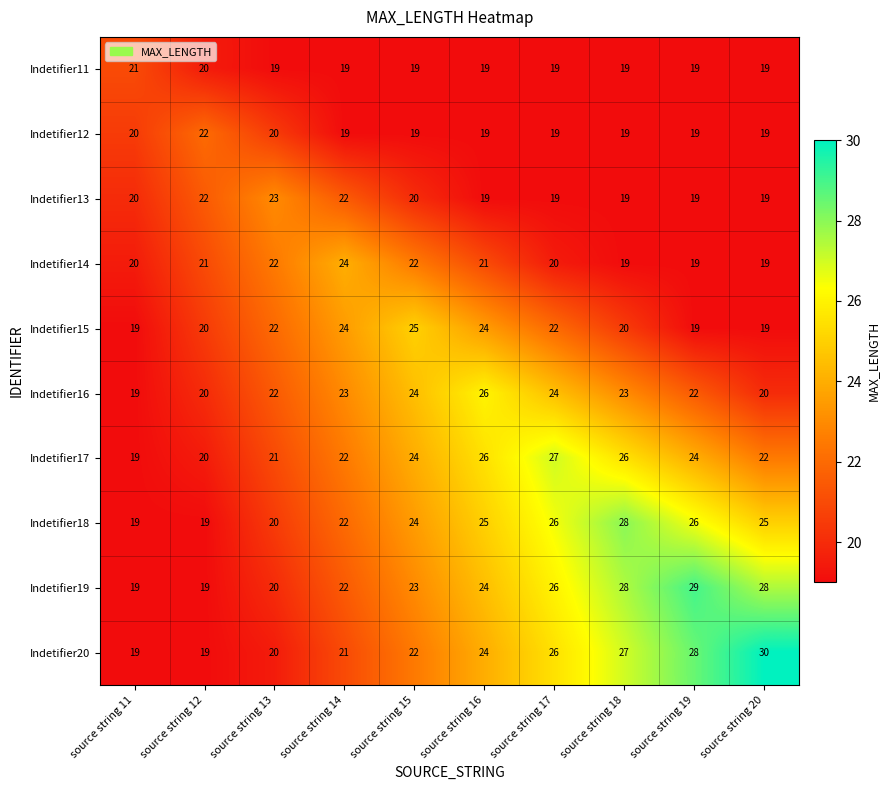

What is the difference between the maximum and second lowest values in the Indetifier19 series?

10